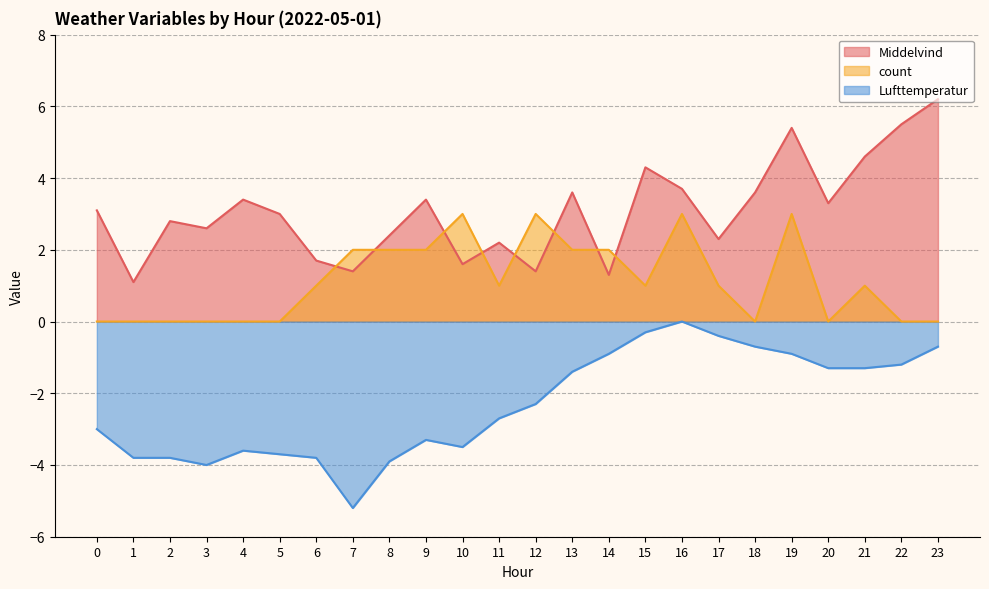

What is the difference between the Middelvind values at 1 and 13?

2.5